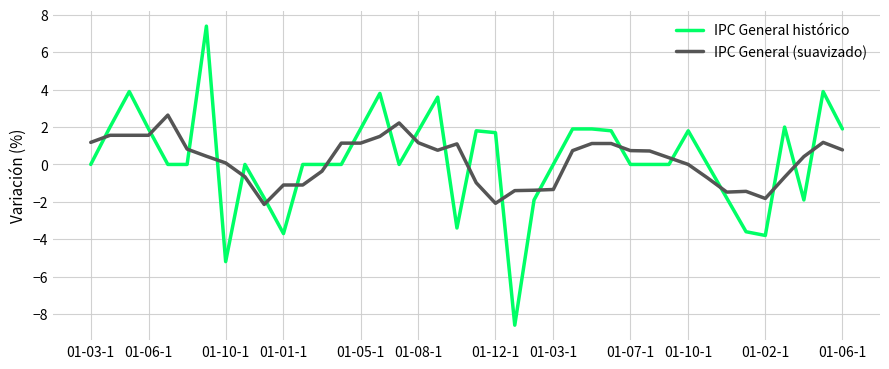

True or false: IPC General histórico and IPC General (suavizado) intersect in this chart.

True